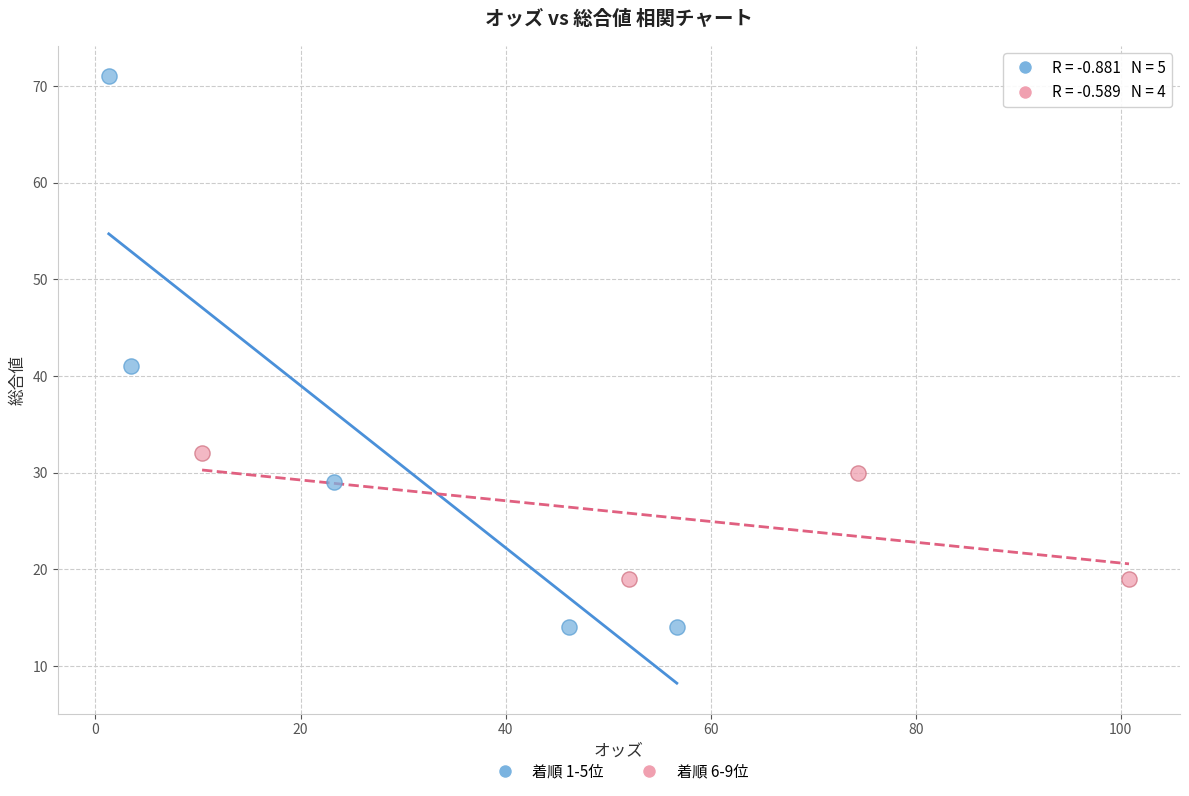

Which series reaches the minimum Y coordinate?

着順 1-5位